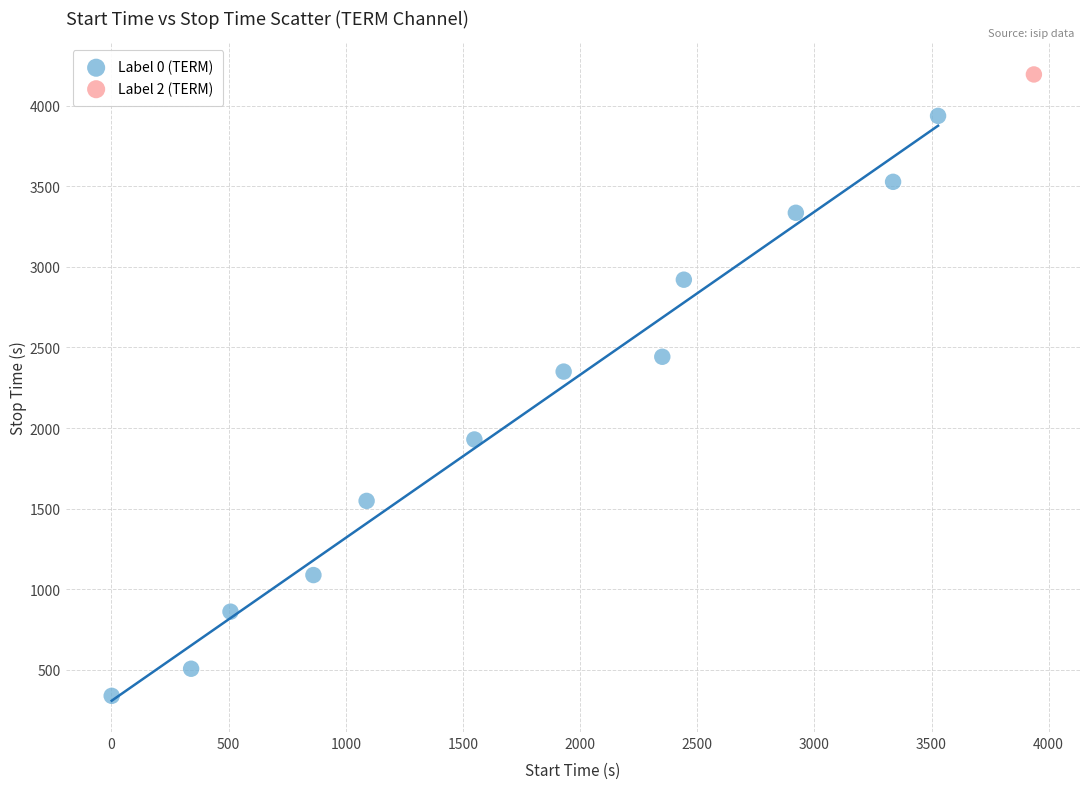

What are all the series names shown in the legend?

Label 0 (TERM), Label 2 (TERM)